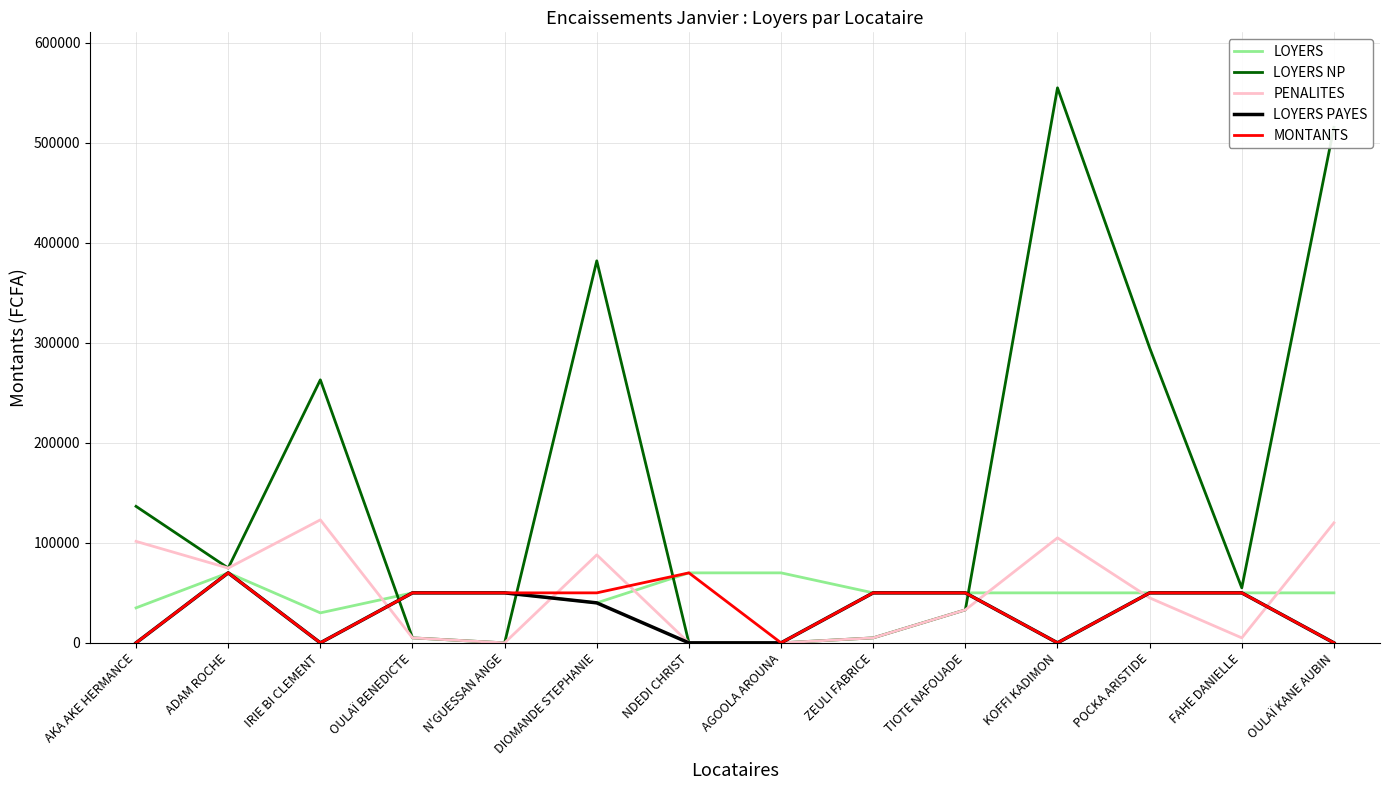

What is the average value of the LOYERS NP series?

165700